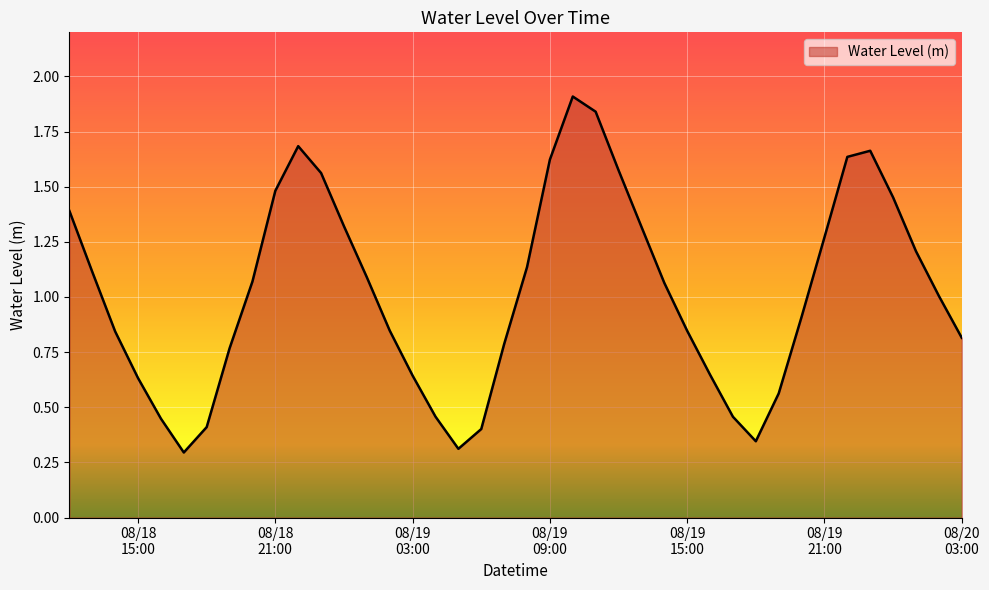

What is the maximum value shown in the chart?

1.9